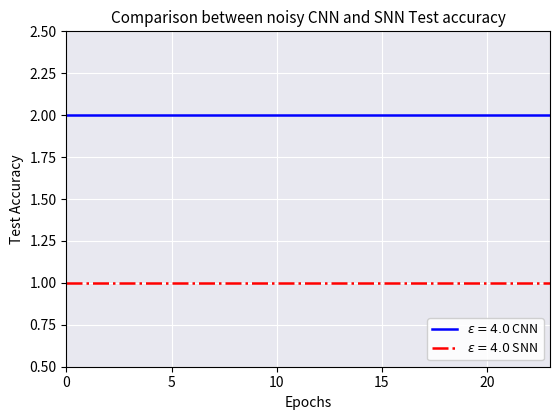

List the series in order of their peak value, lowest first.

$\varepsilon = 4.0$ SNN, $\varepsilon = 4.0$ CNN